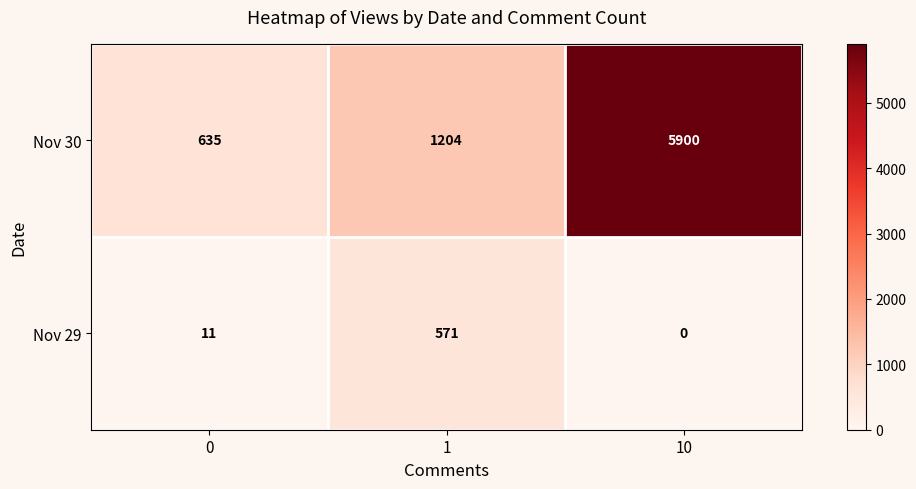

How many series are shown in this chart?

2